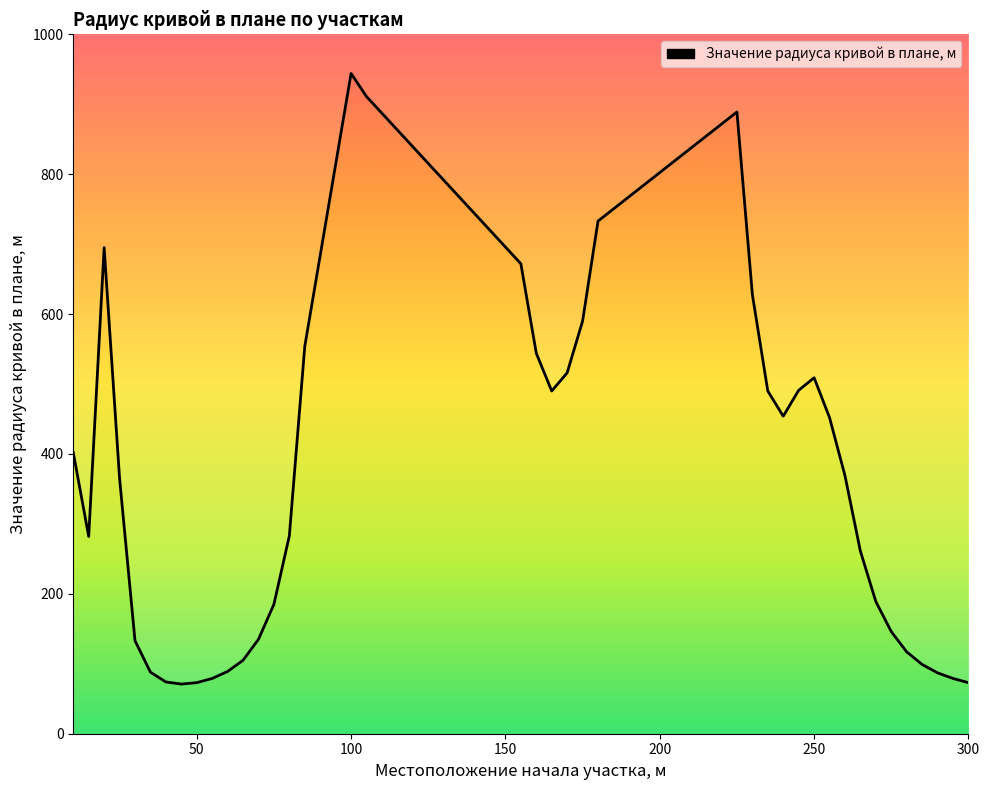

True or false: there are more than 2 points higher than both neighbors.

True